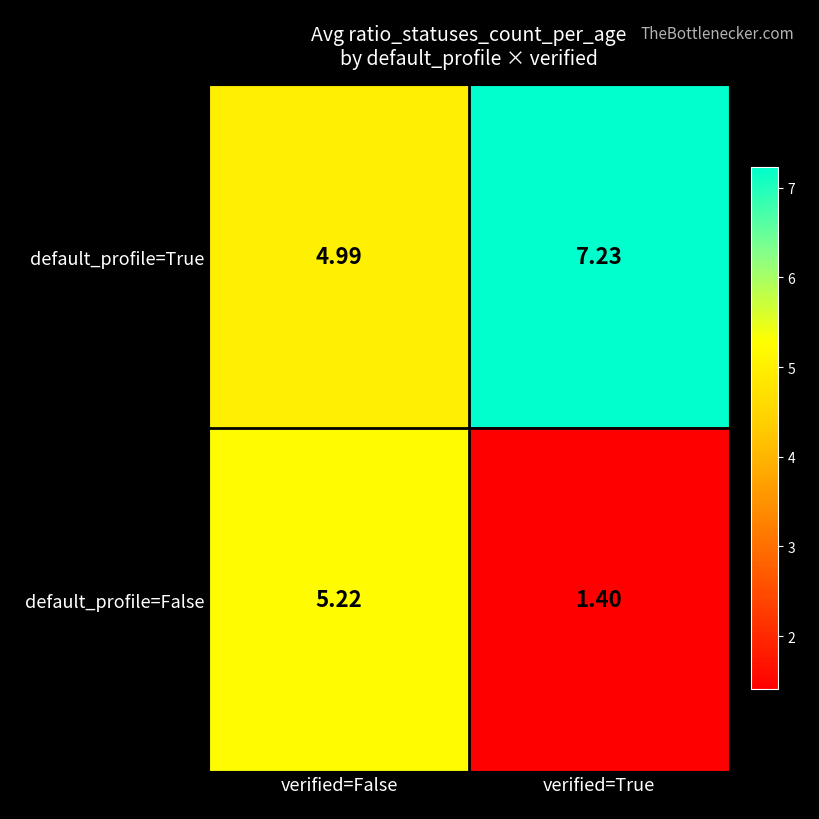

What is the total value across all series at verified=False?

10.2